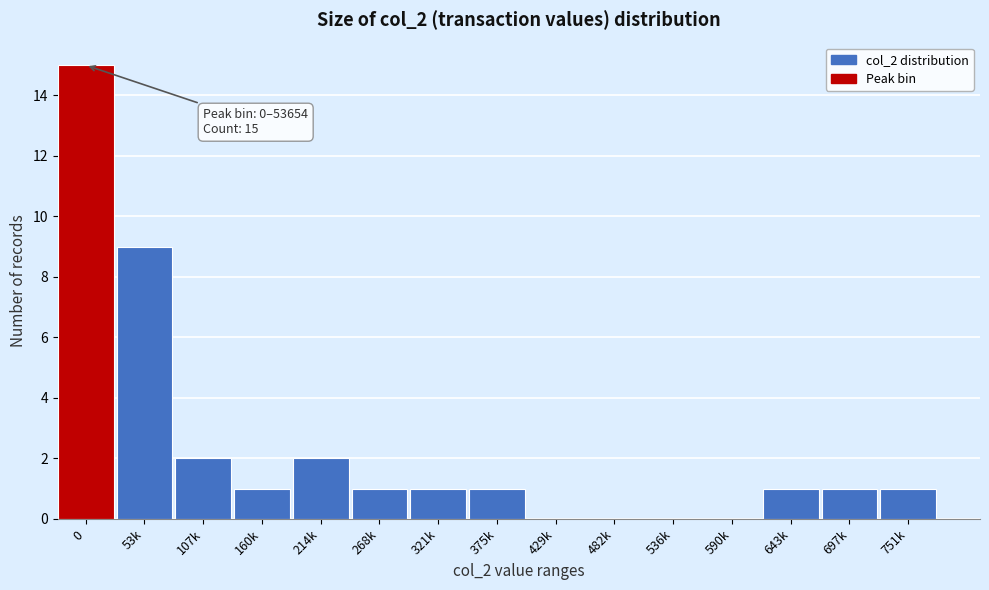

Reading left to right, what are all the values shown in this chart?

0=15	53k=9	107k=2	160k=1	214k=2	268k=1	321k=1	375k=1	429k=0	482k=0	536k=0	590k=0	643k=1	697k=1	751k=1